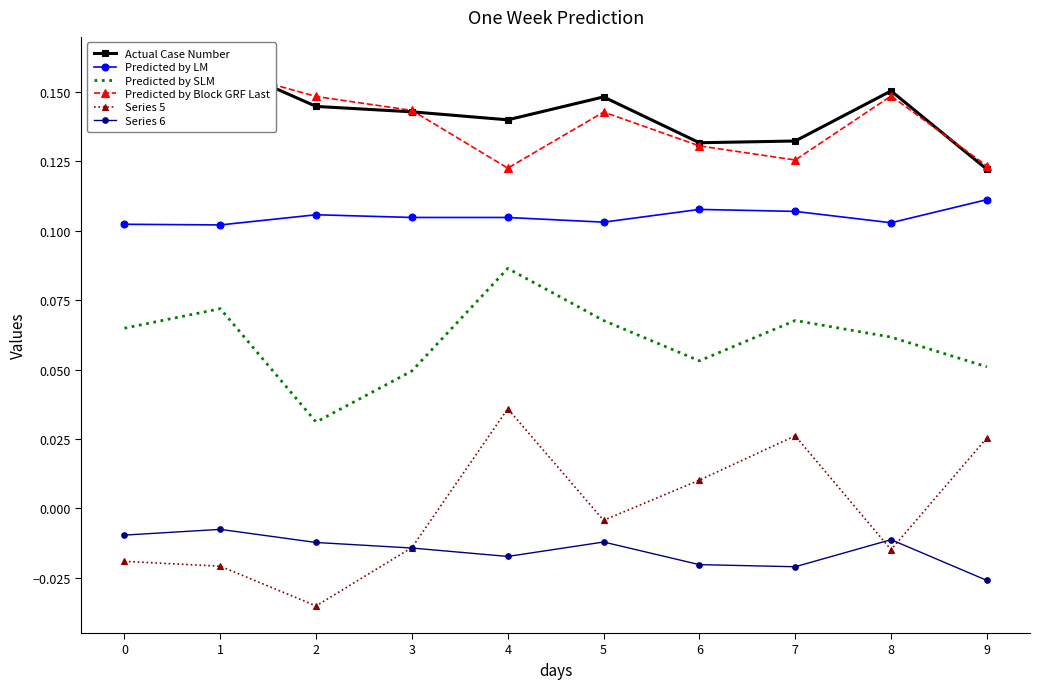

What is the maximum value shown in the chart?

0.2